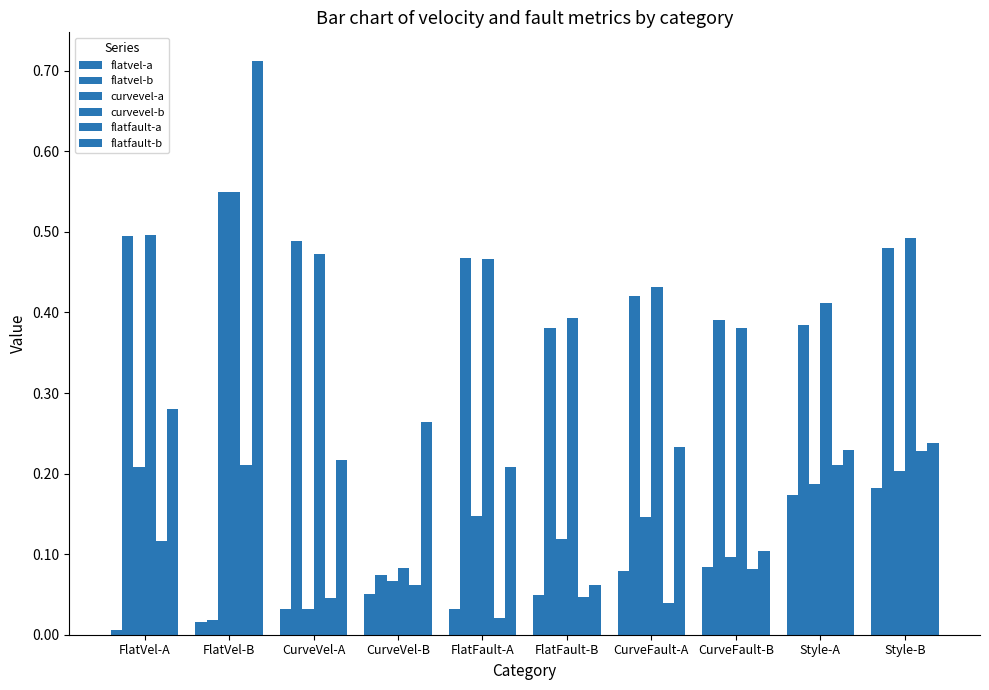

How many series are shown in this chart?

6